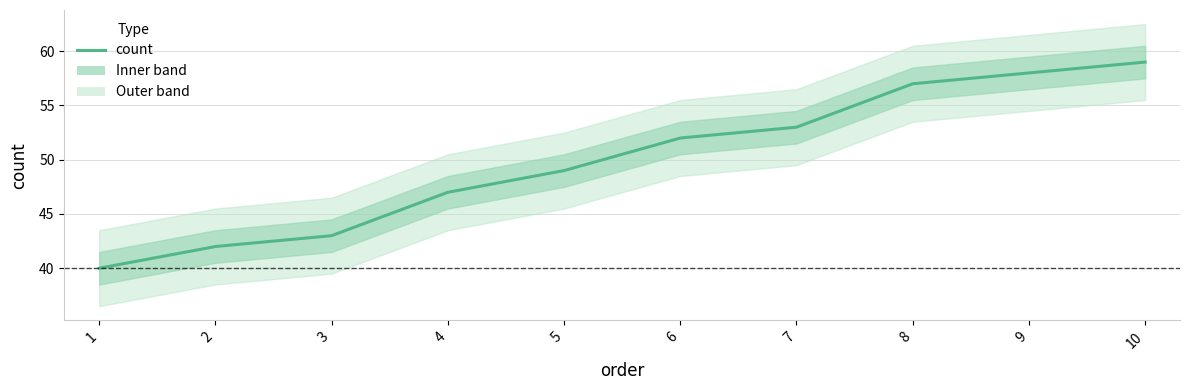

Is it true that the value at 2 is 63?

False